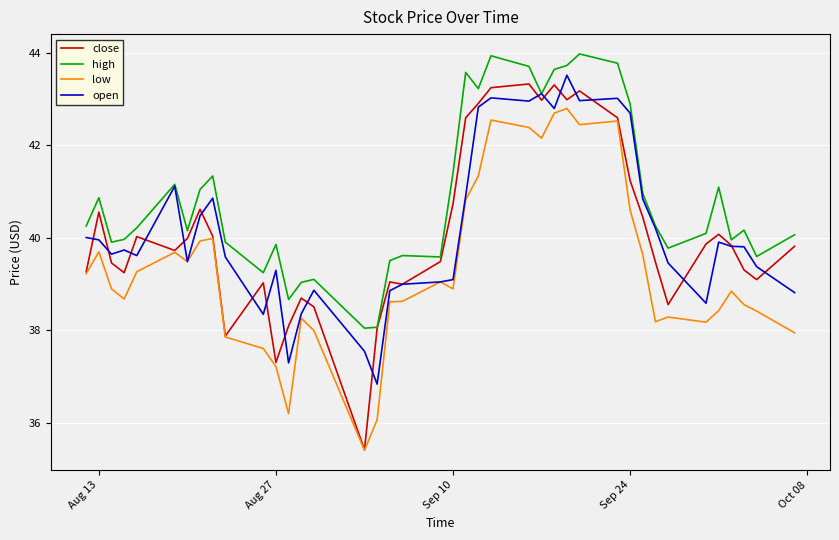

Which series has the widest spread of values?

close